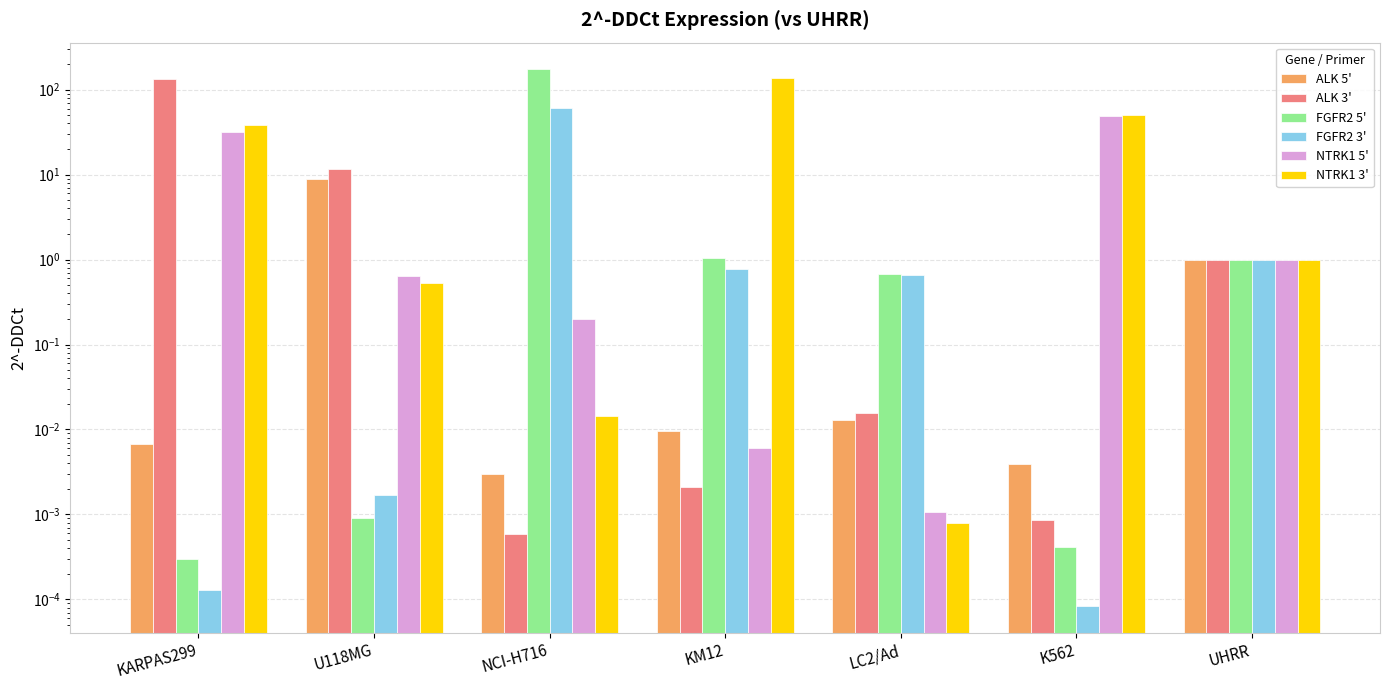

What are all the series names shown in the legend?

ALK 5', ALK 3', FGFR2 5', FGFR2 3', NTRK1 5', NTRK1 3'